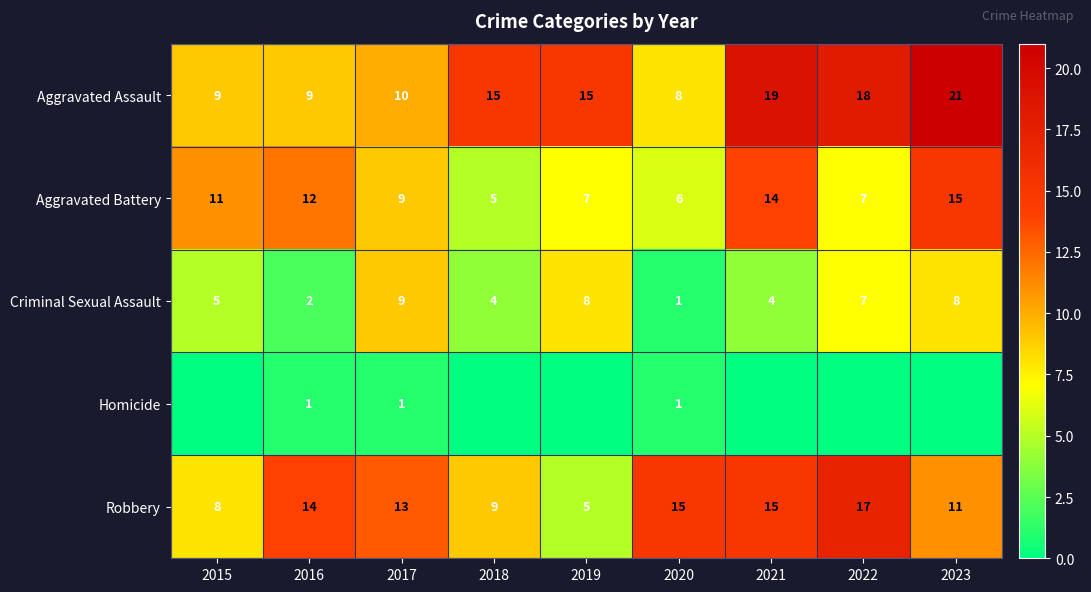

What is the difference between the maximum and minimum values in the Aggravated Assault series?

13